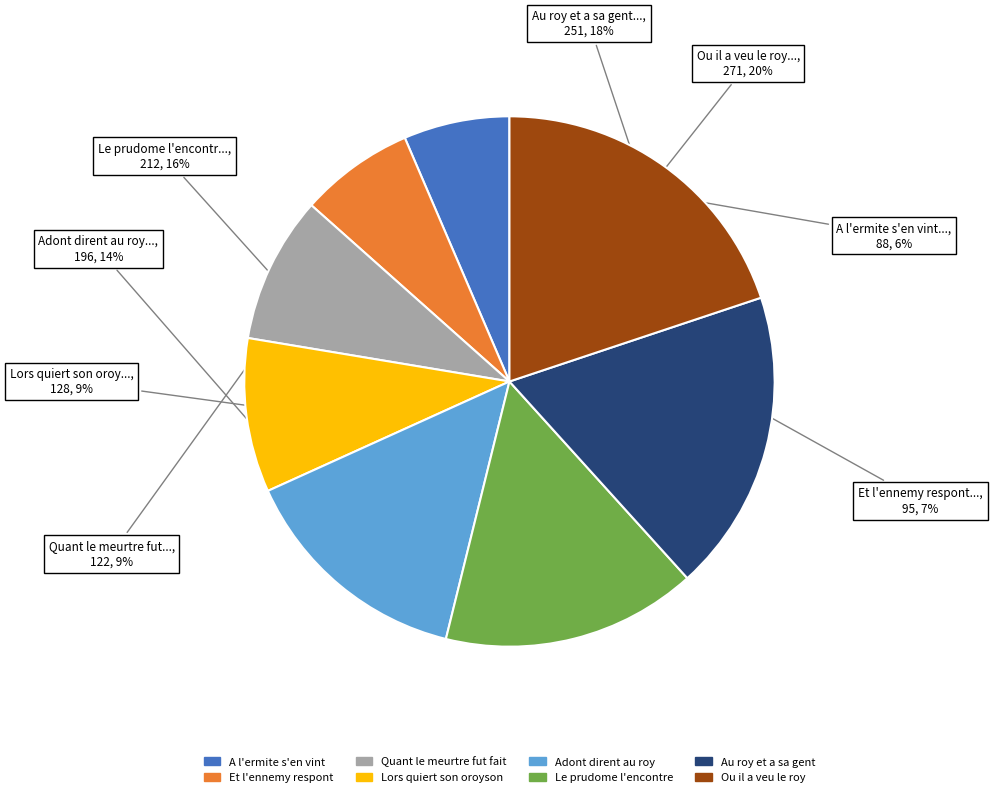

How many segments does this pie chart have?

8